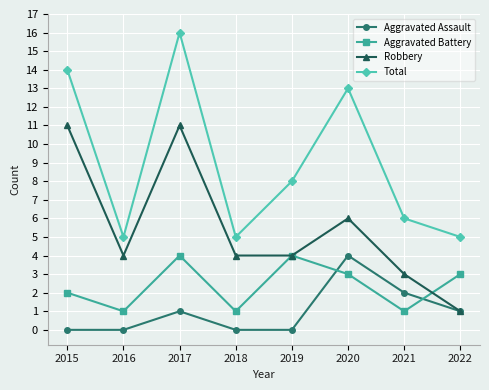

Which category has the highest value in the Total series?

2017